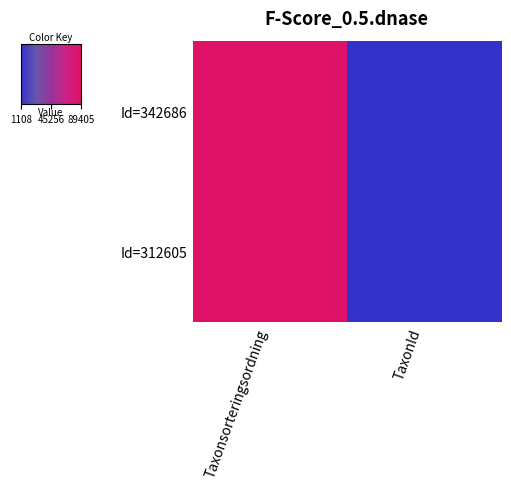

Which series has the largest total across all categories?

Id=342686